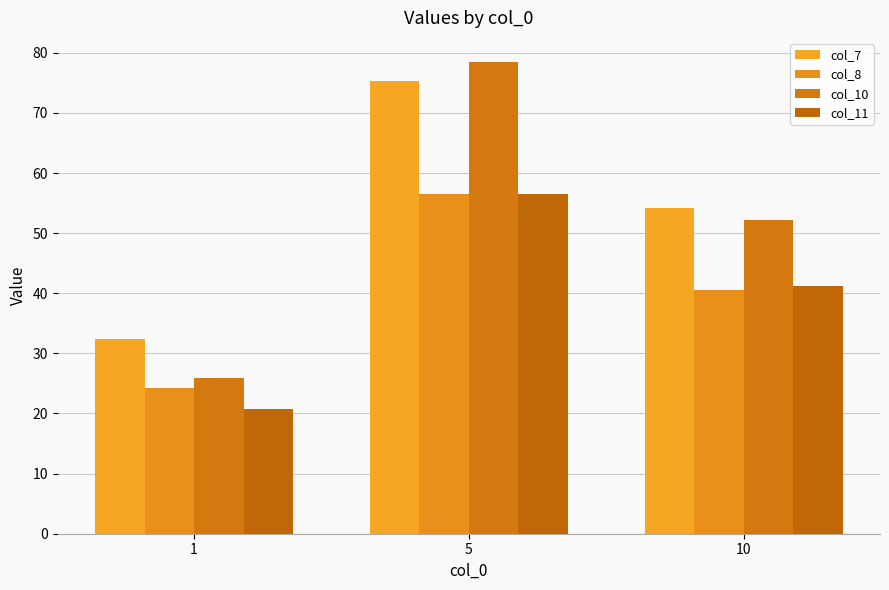

What value does the col_11 series have at 10?

41.3